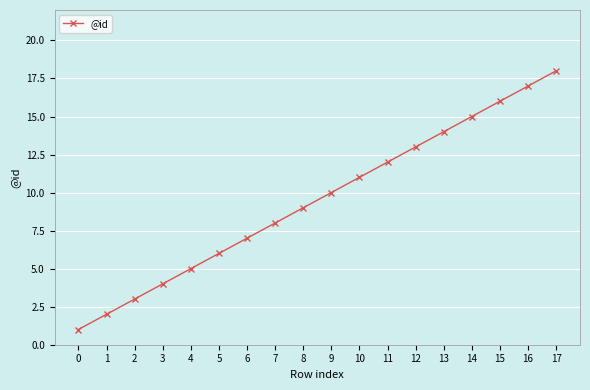

What is the change in value from 7 to 8?

+1